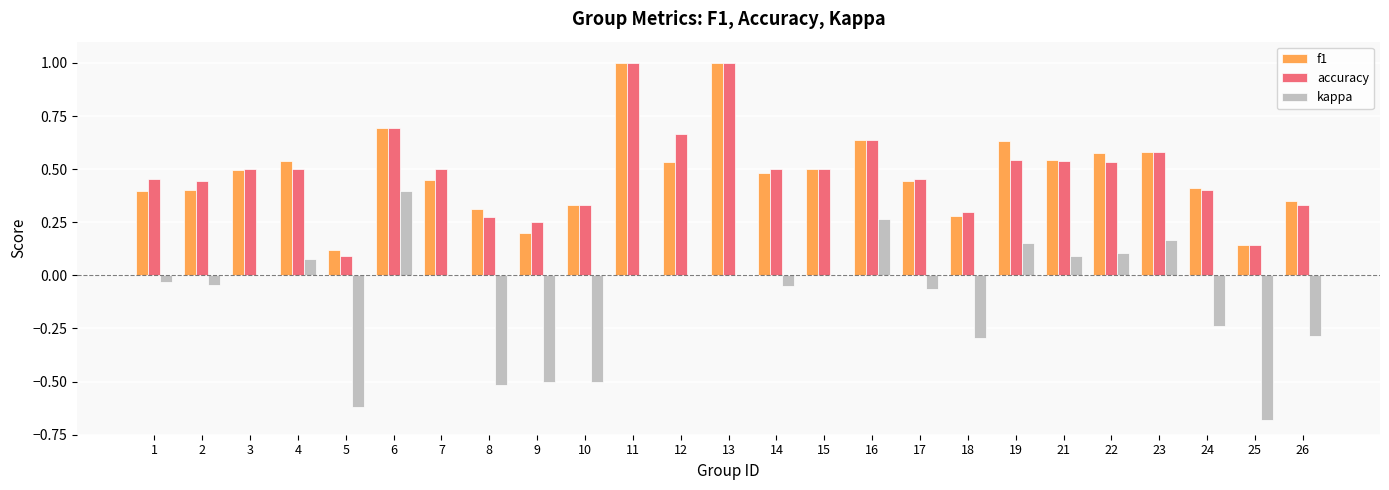

Is the value of f1 at 10 greater than the value of kappa at 25?

Yes